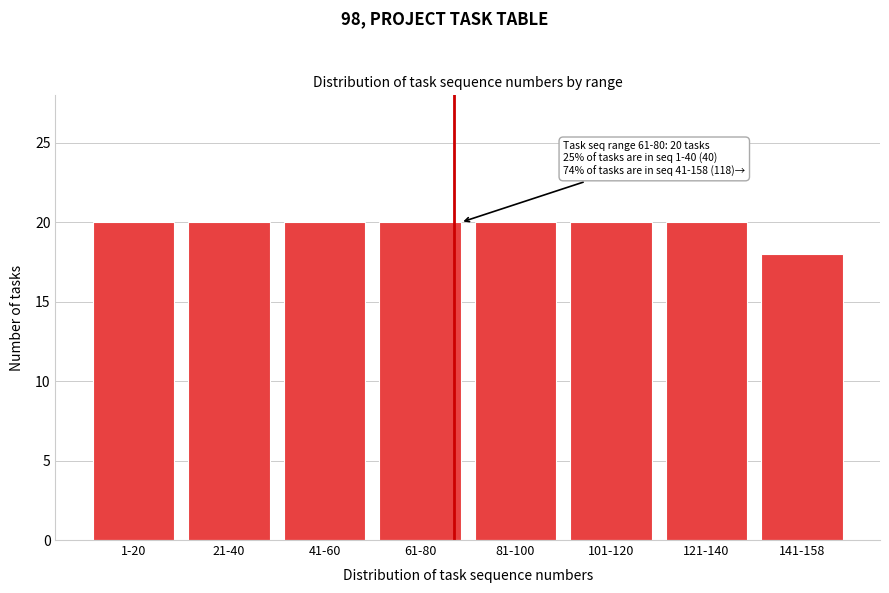

Reading right to left, transcribe all the data shown in this chart.

141-158=18	121-140=20	101-120=20	81-100=20	61-80=20	41-60=20	21-40=20	1-20=20